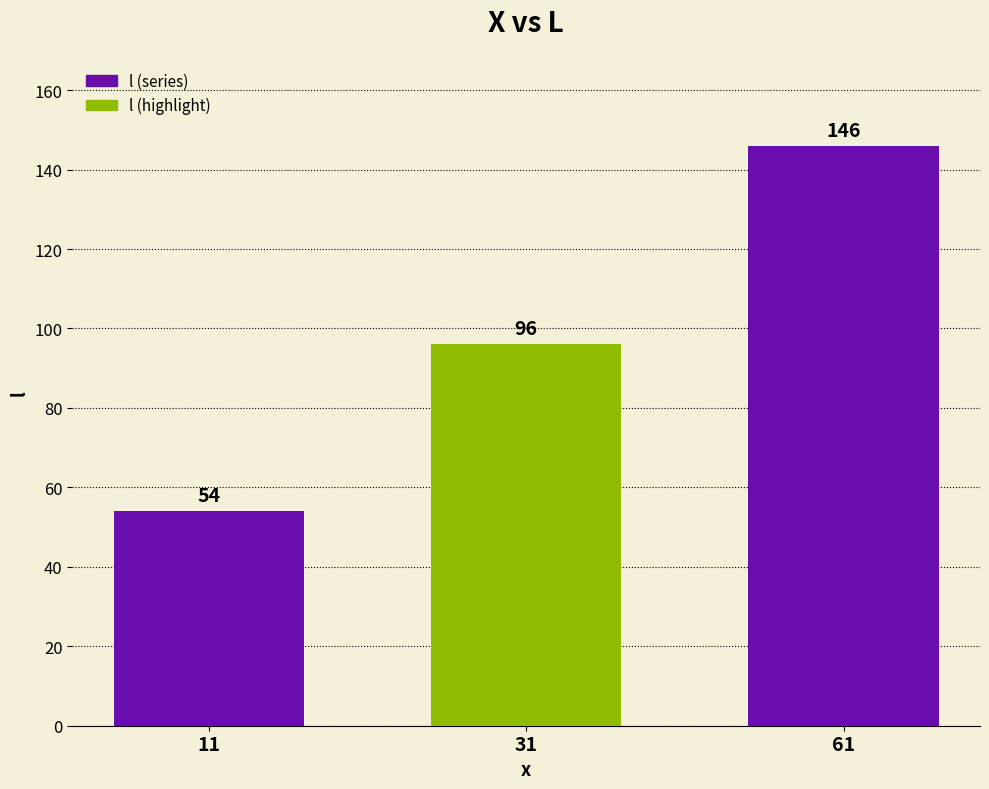

The value at 31 is 96. True or false?

True